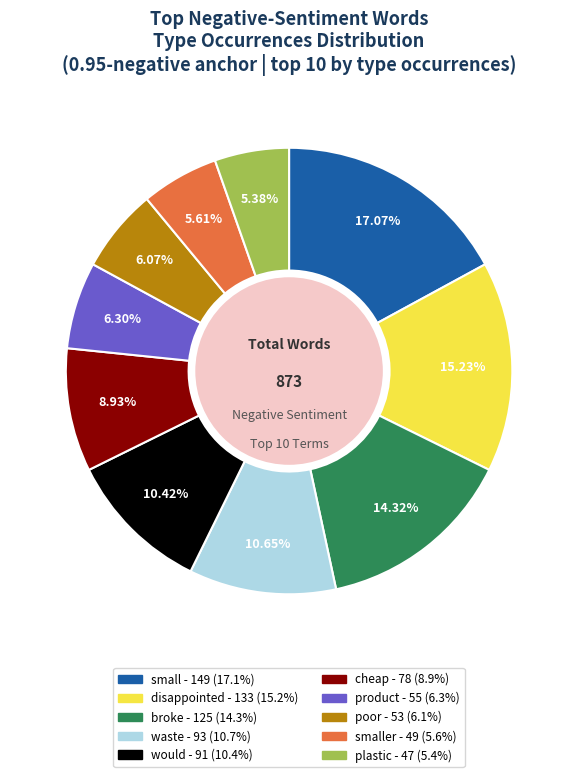

Is there any slice that represents more than half of the pie?

No